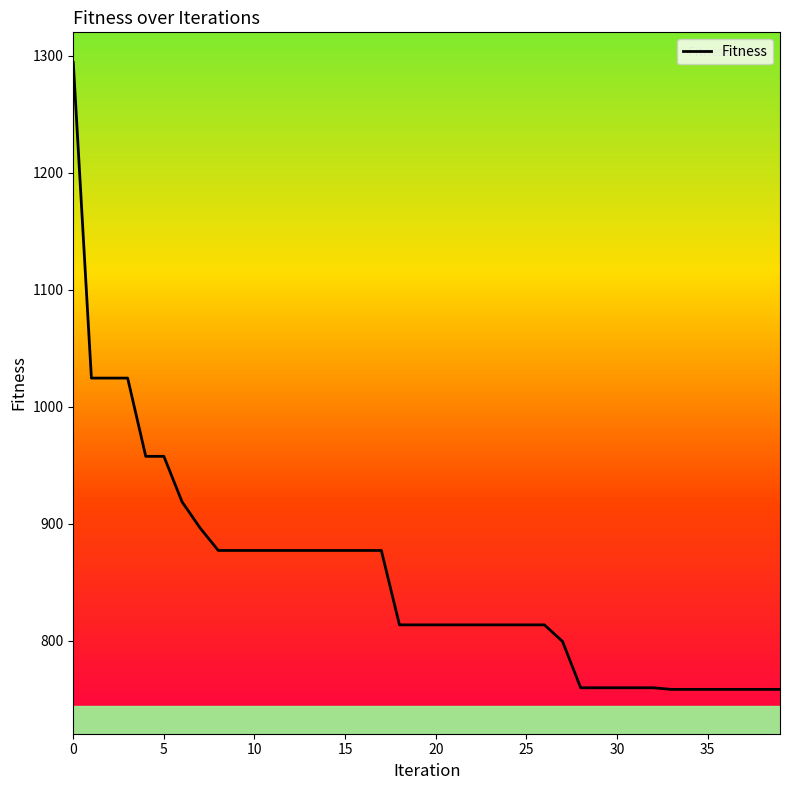

What is the minimum value shown in the chart?

758.3